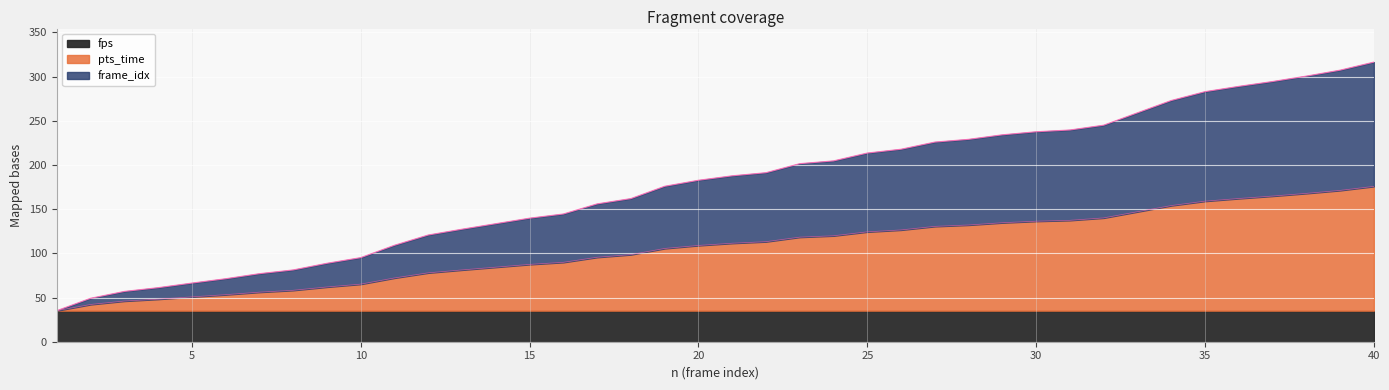

At which label does frame_idx first exceed 187?

21